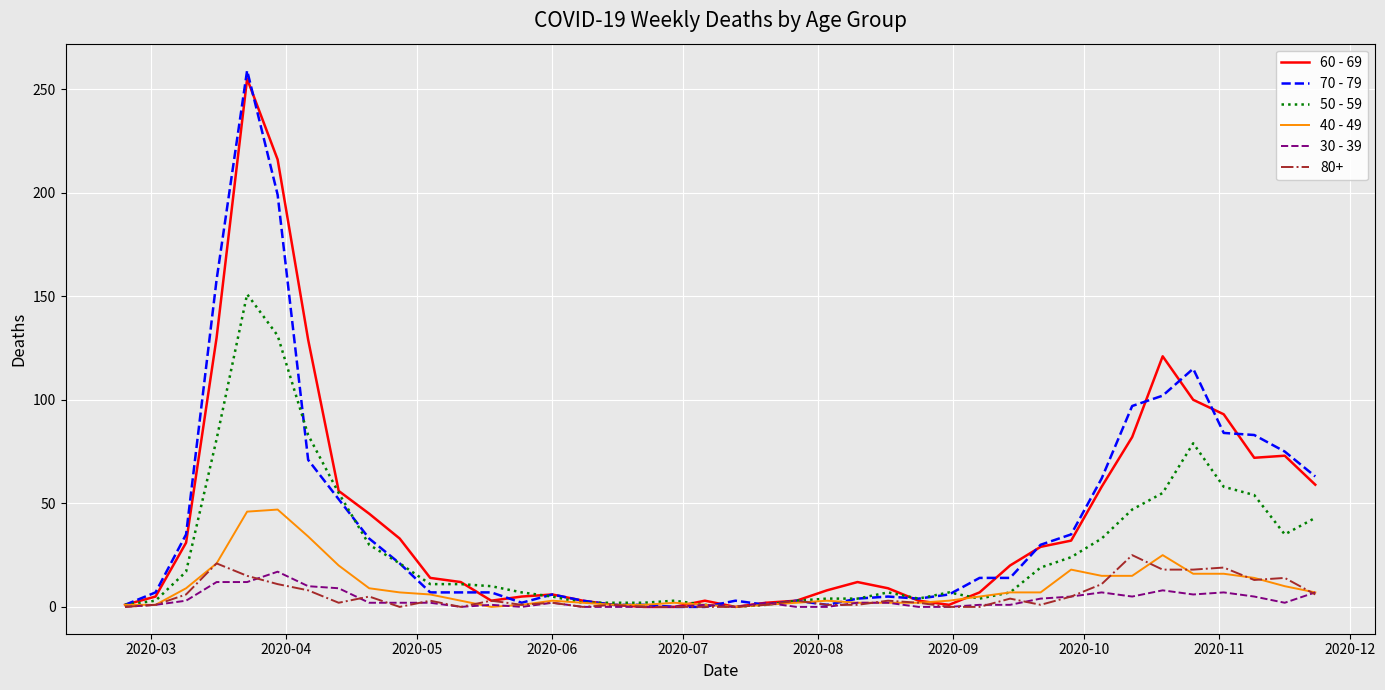

Which series has the widest spread of values?

70 - 79